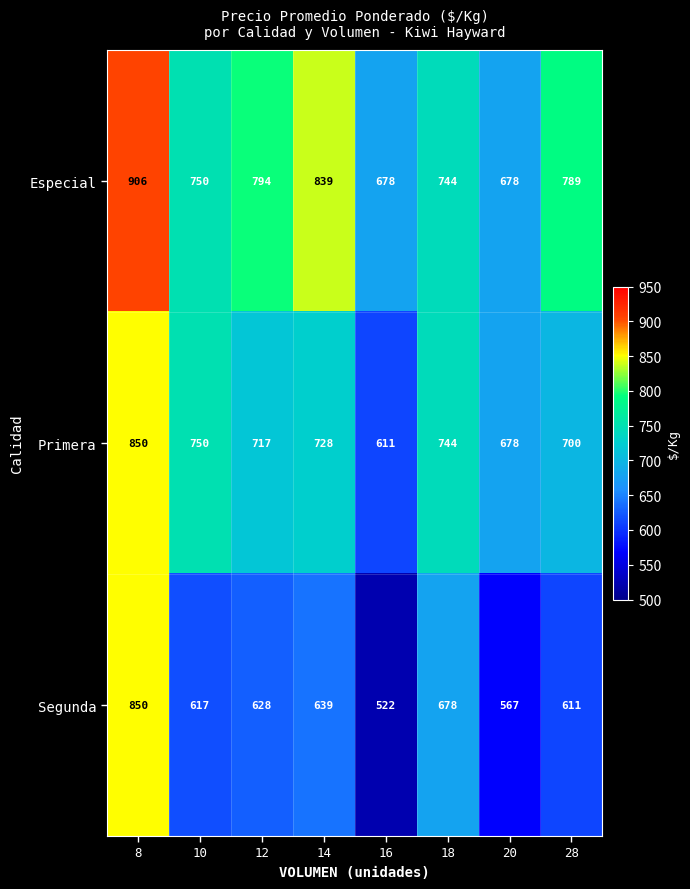

At how many categories does at least one series exceed 858?

1